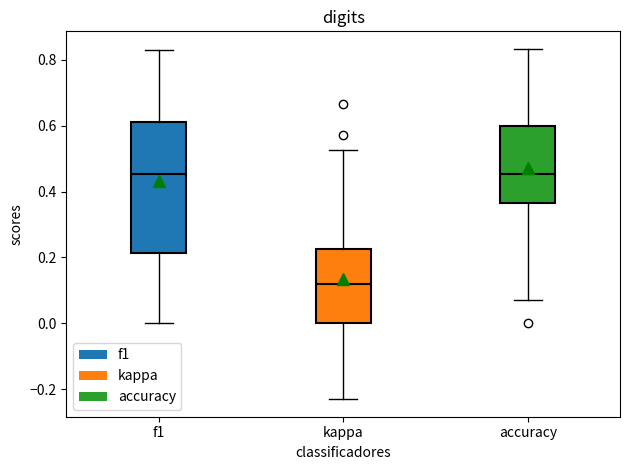

Reading left to right, read every box against the y-axis: the position of its median line, the range the box covers, and the ends of its whiskers. The values are not printed on the chart, so give them approximately, as read against the axis.

f1: median 0.46, box 0.22 to 0.62, whiskers 0.00 to 0.82
kappa: median 0.12, box 0.00 to 0.22, whiskers -0.24 to 0.52
accuracy: median 0.46, box 0.36 to 0.60, whiskers 0.08 to 0.84